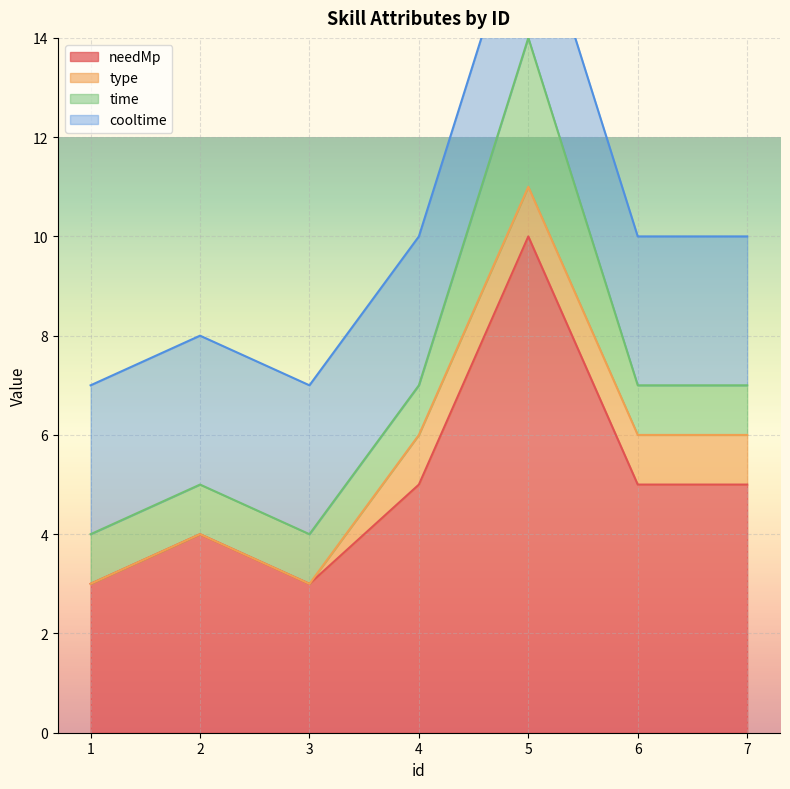

Rank the categories by time value from highest to lowest.

5, 1, 2, 3, 4, 6, 7